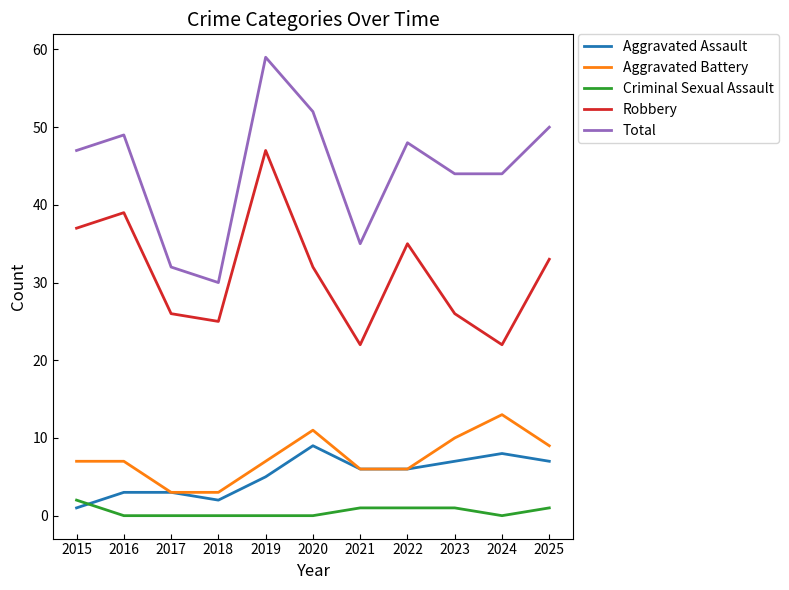

What is the sum of the Robbery values at 2024 and 2018?

47